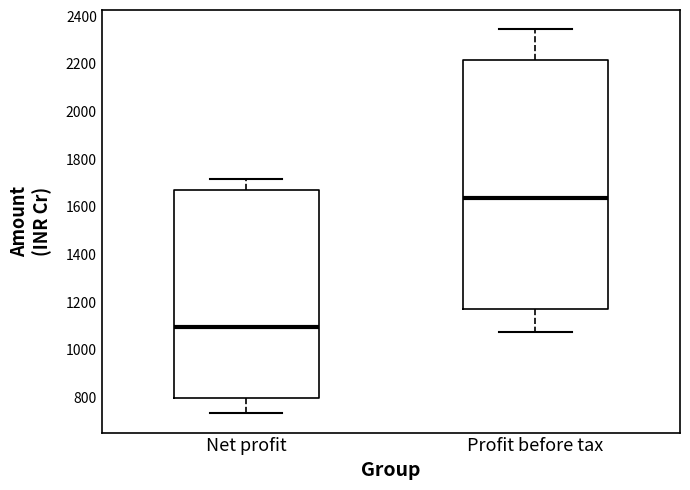

Reading left to right, transcribe this box plot: for each box, give where its median line is, the range the box spans, and where its two whiskers end, as read against the y-axis. The values are not printed on the chart, so give them approximately, as read against the axis.

Net profit: median 1100, box 800 to 1680, whiskers 740 to 1720
Profit before tax: median 1640, box 1180 to 2220, whiskers 1080 to 2340